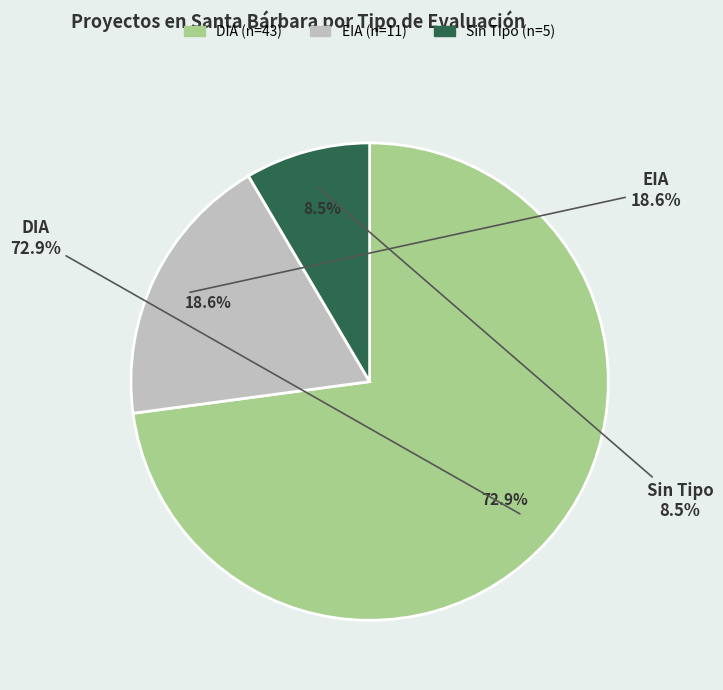

What is the majority slice?

DIA